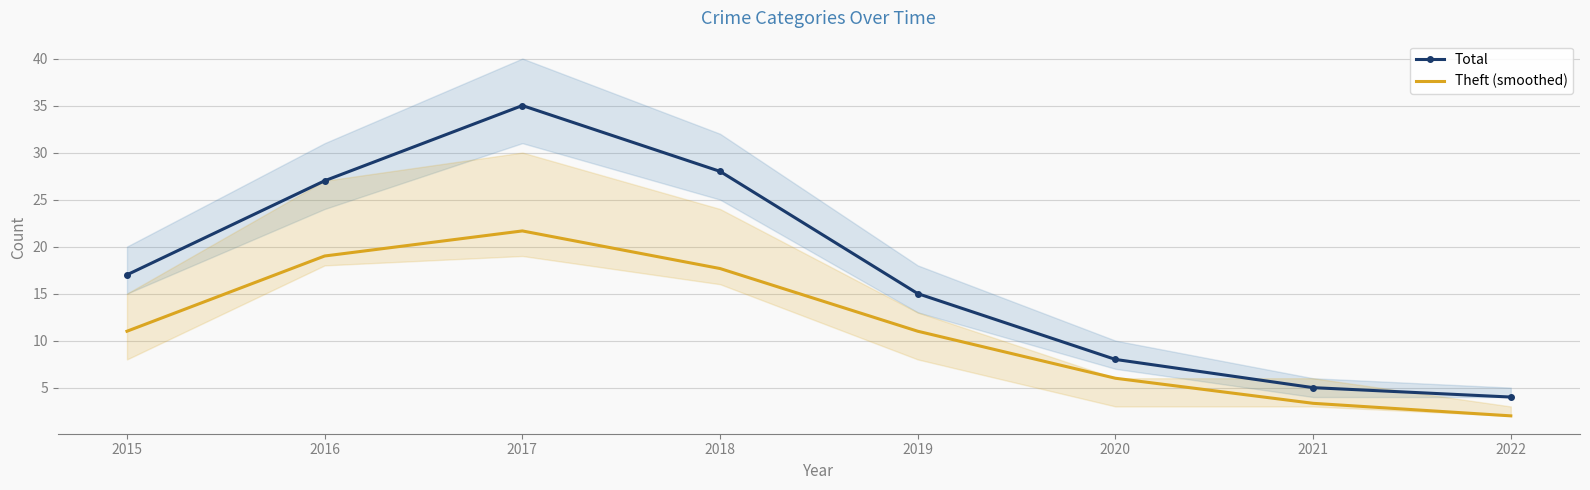

What is the smallest value displayed?

2.0